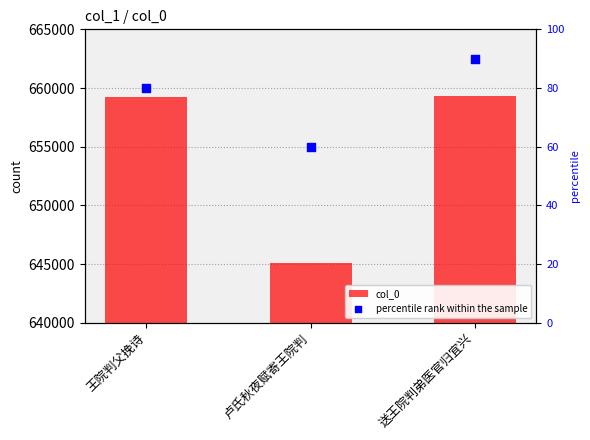

Which series has the largest total across all categories?

col_0